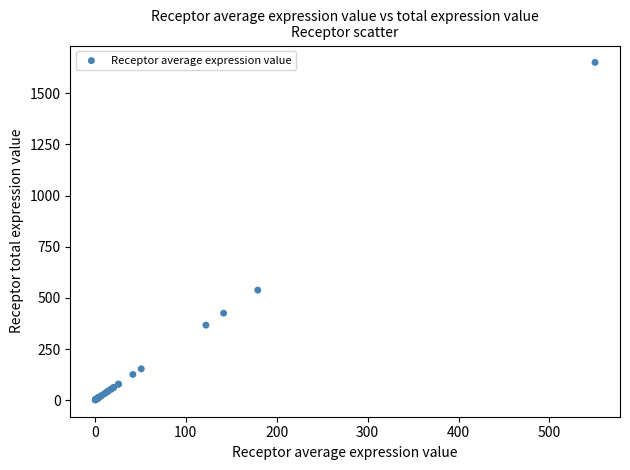

What Y value in the scatter plot is closest to 826?

538.0